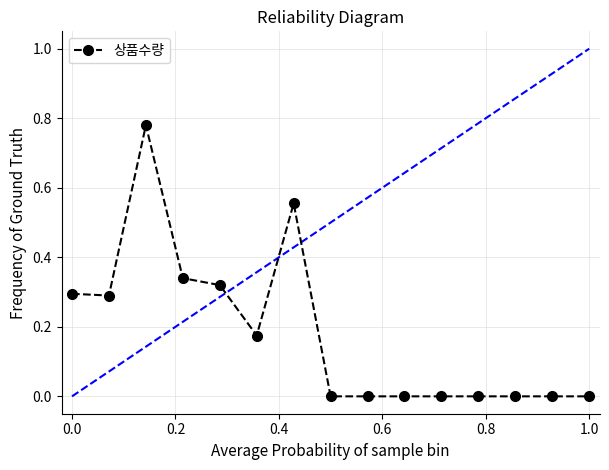

True or false: there are more than 0 points higher than both neighbors.

True